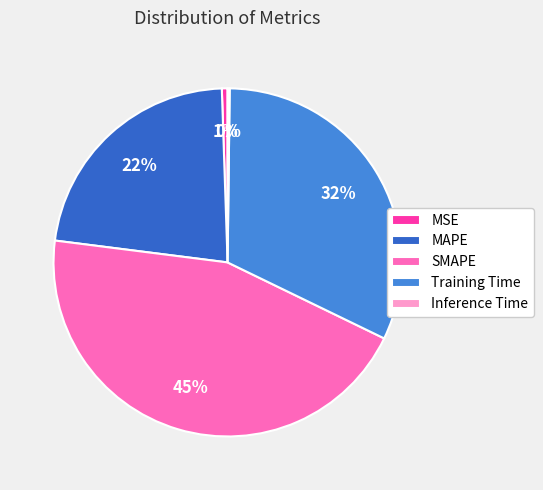

Is the sum of MAPE and Training Time greater than half?

Yes